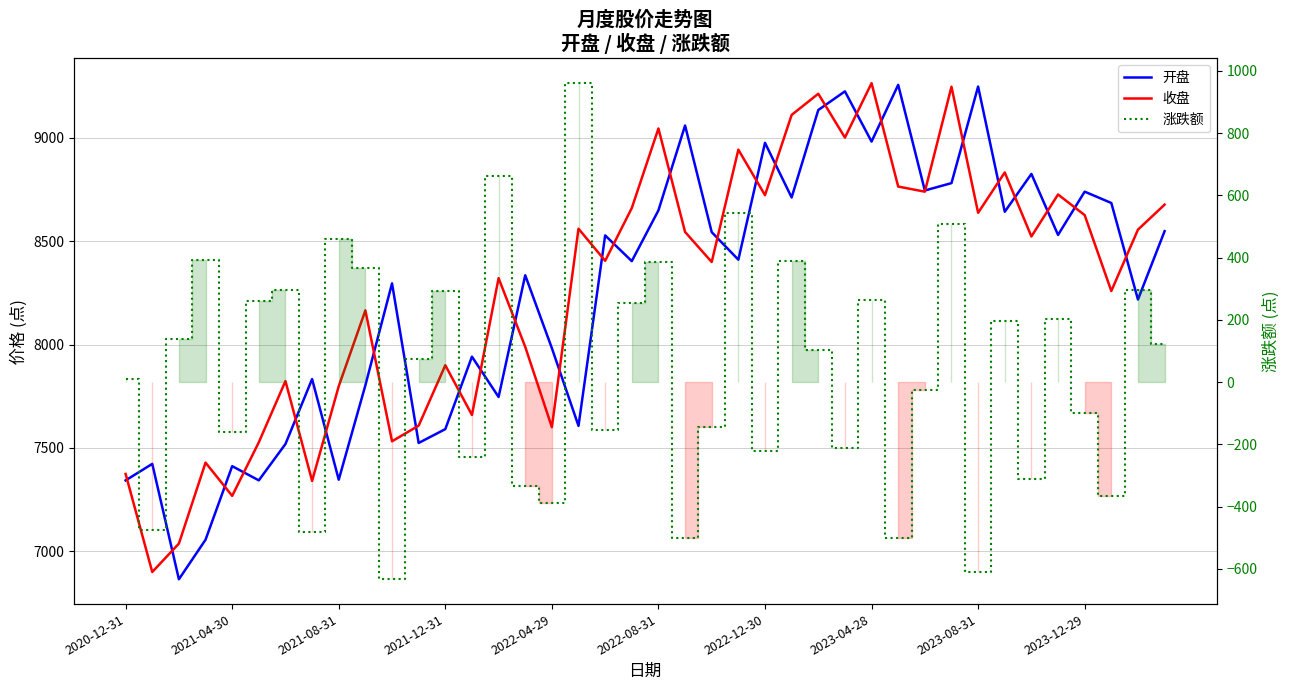

What is the difference between the 收盘 values at 14 and 22?

78.0